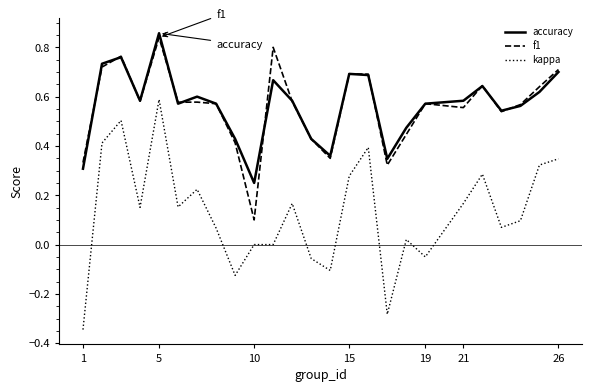

True or false: kappa and accuracy intersect in this chart.

False